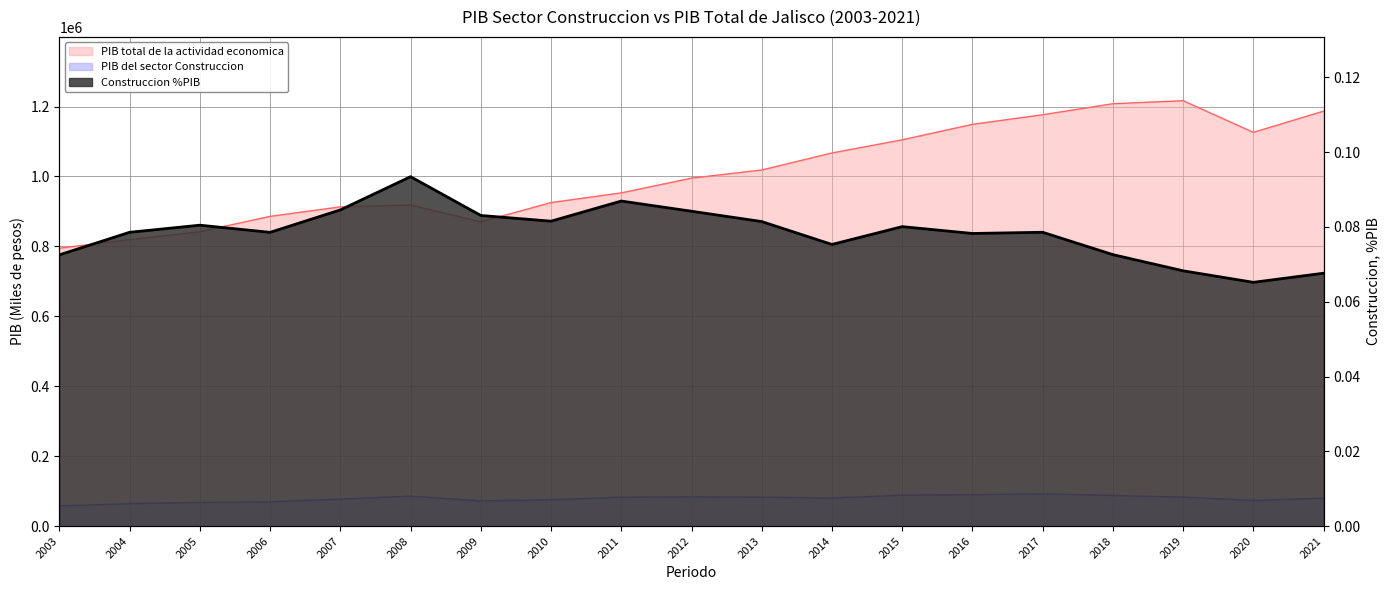

What are all the series names shown in the legend?

PIB del sector Construccion, PIB total de la actividad economica, Construccion %PIB